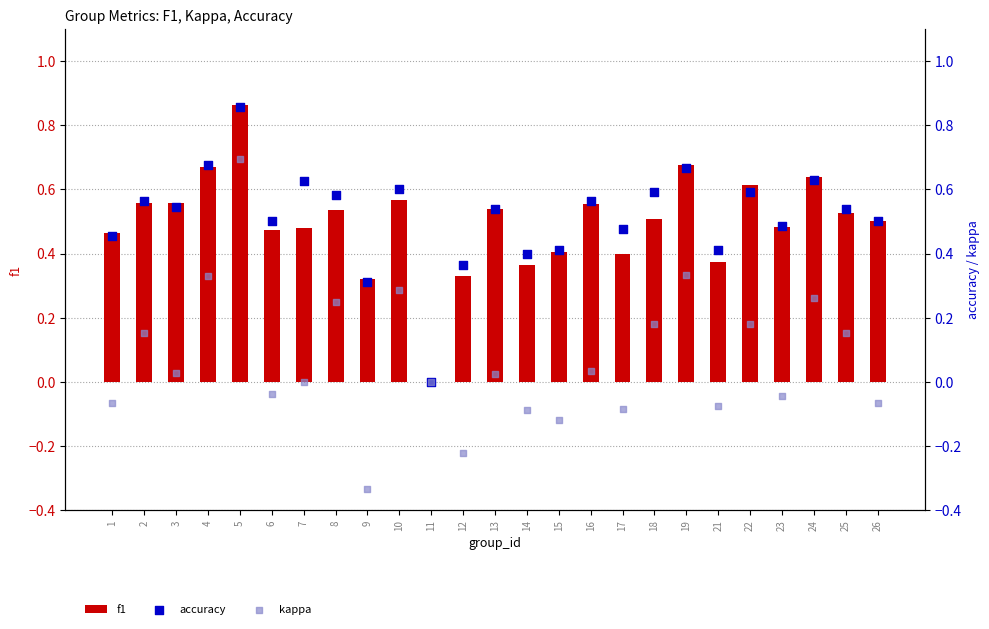

Which series reaches the maximum Y coordinate?

f1